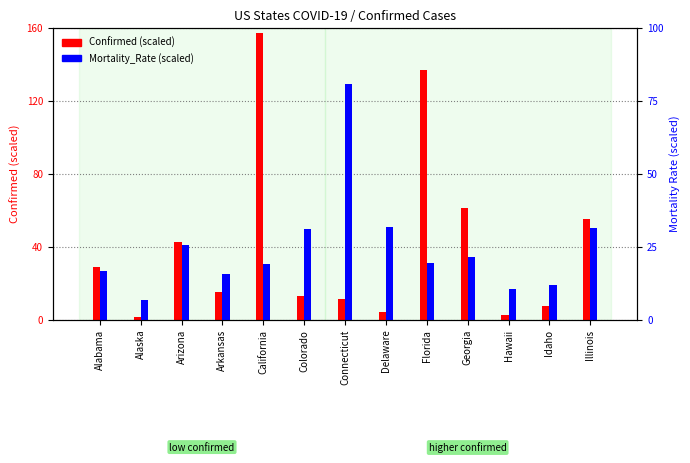

What is the label of the 12th bar from the right?

Alaska